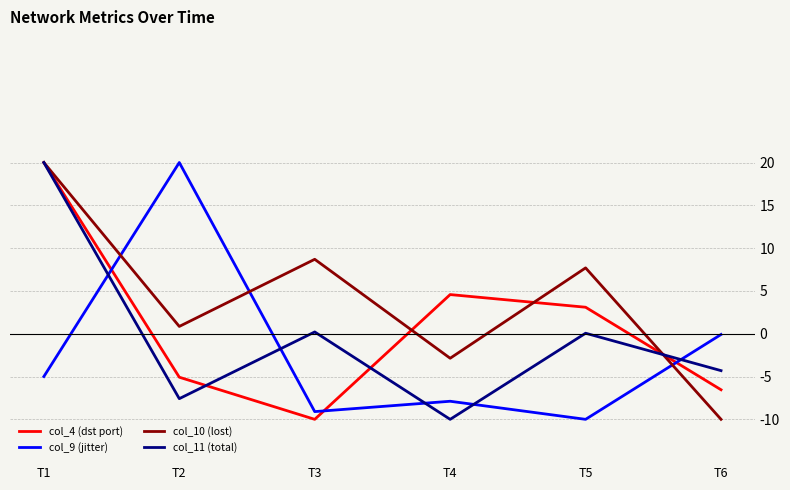

How many values in the col_10 (lost) series are below 7?

3